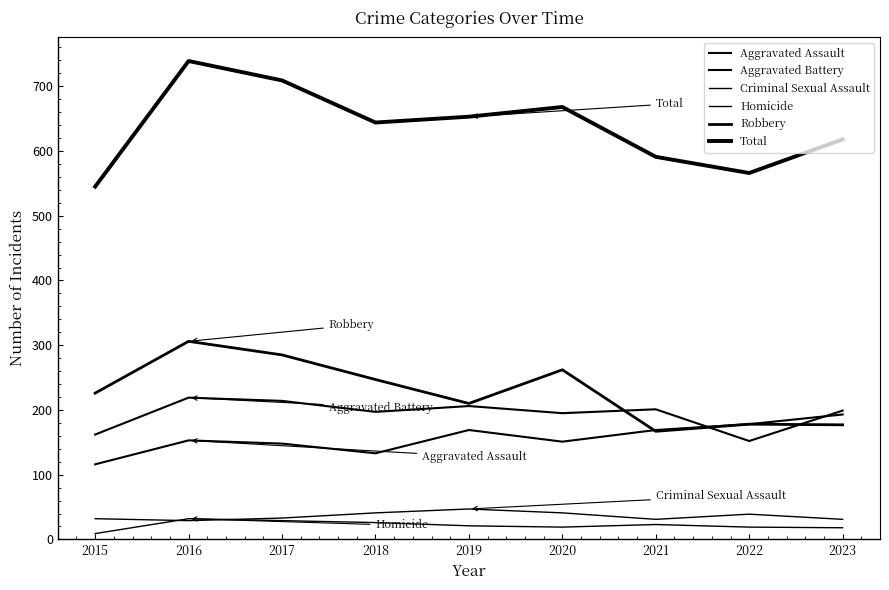

At which label is Aggravated Battery closest to 185?

2020